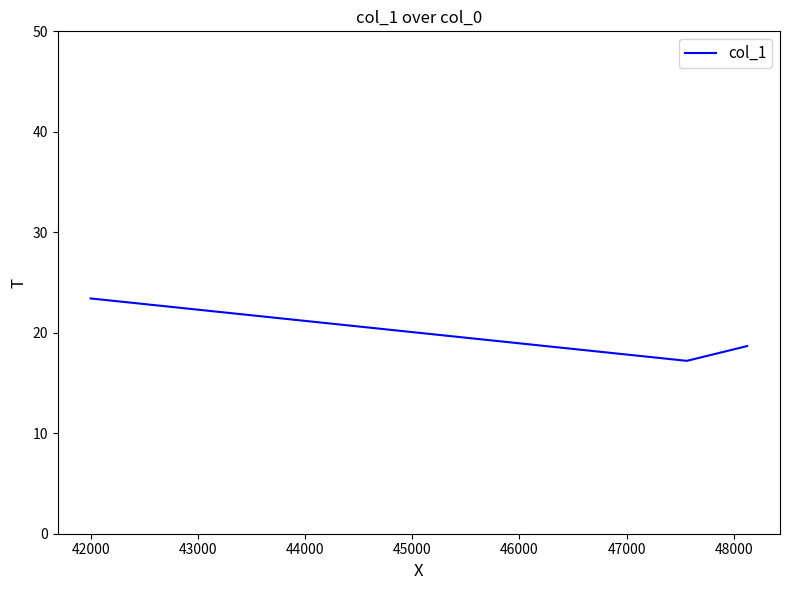

What is the sum of all values?

59.3